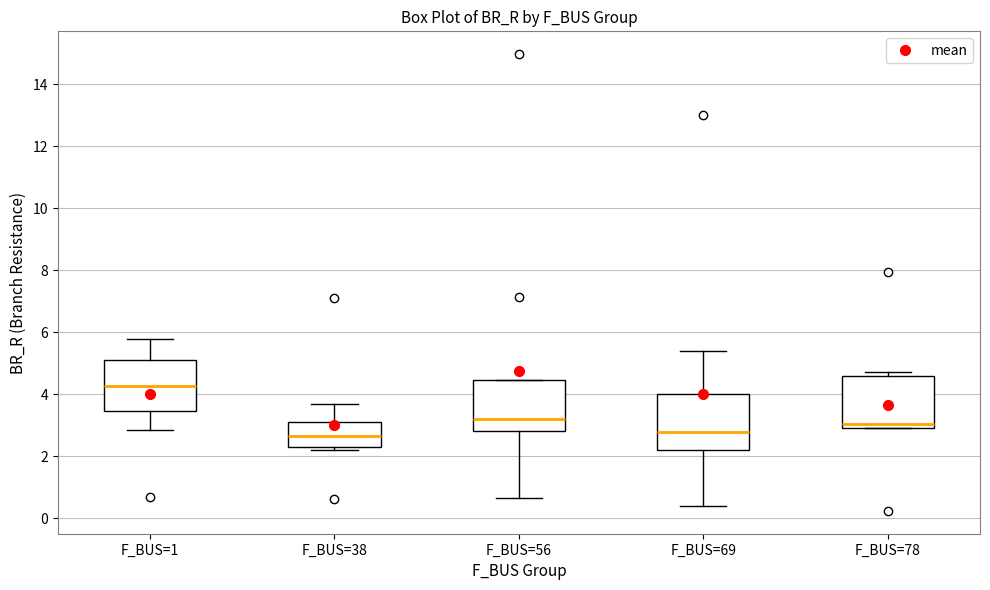

Which box has the highest median line?

F_BUS=1